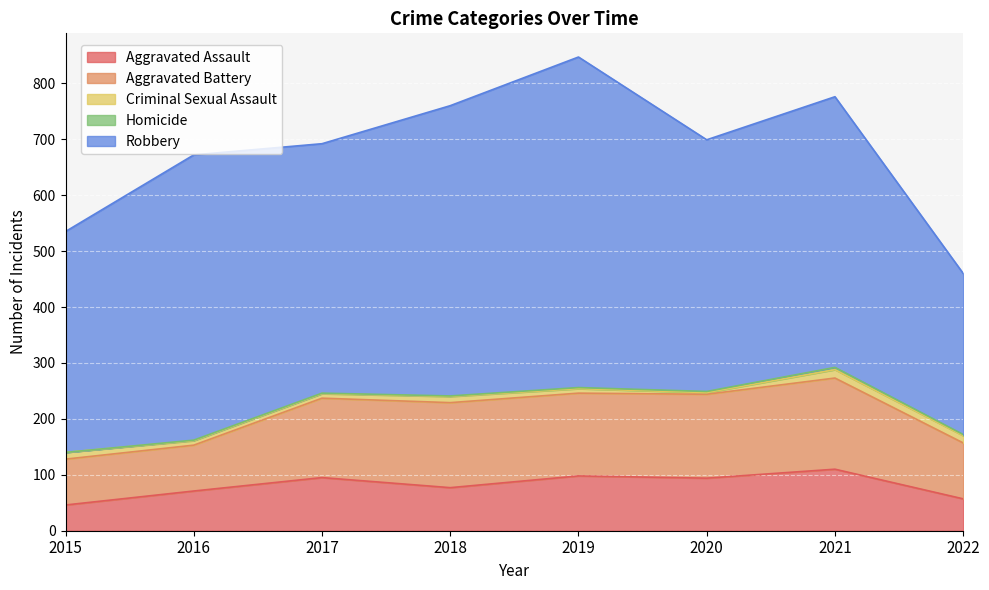

Which series has the largest total across all categories?

Robbery